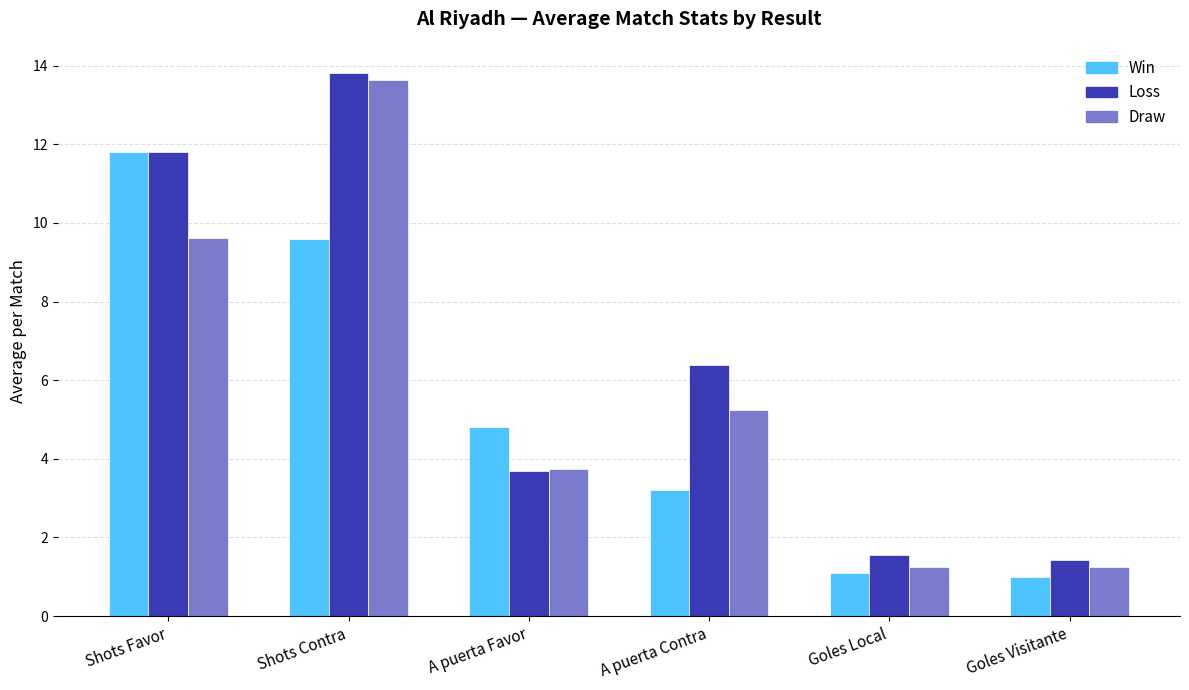

How many groups of bars are there?

6